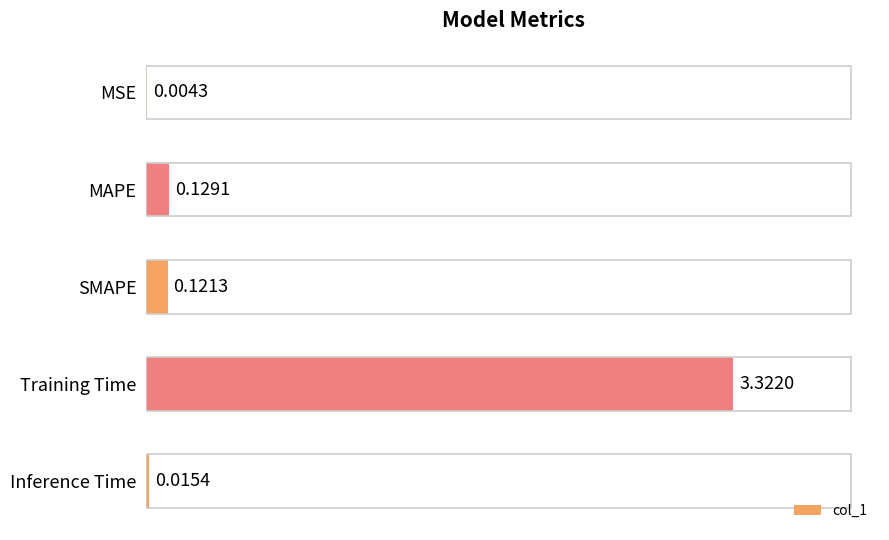

Which has a higher value, Inference Time or MAPE?

MAPE